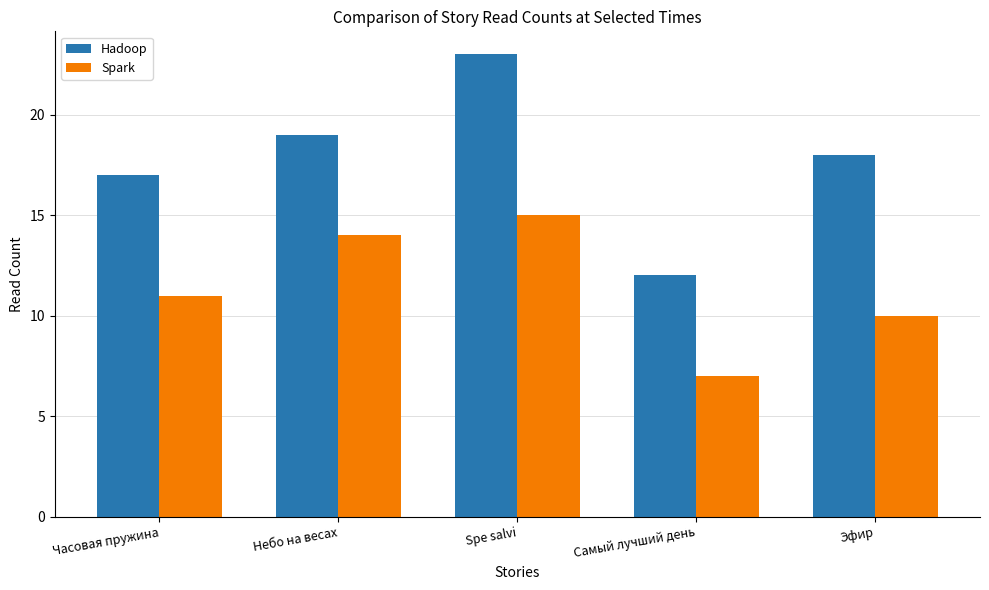

Reading left to right, list all the values displayed in this chart.

Hadoop: 17	19	23	12	18
Spark: 11	14	15	7	10